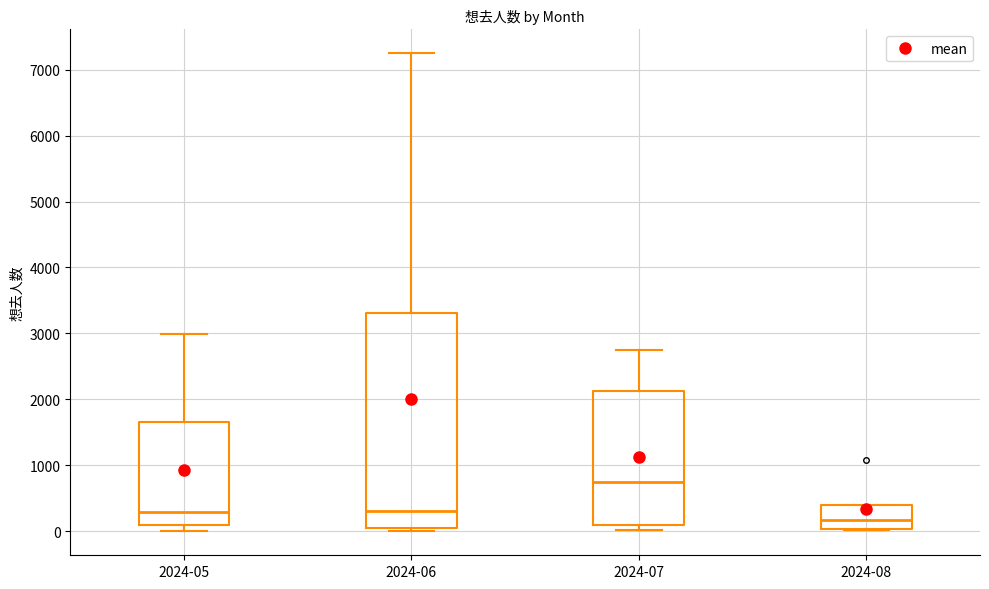

Which box is the tallest, from its lower edge to its upper edge?

2024-06